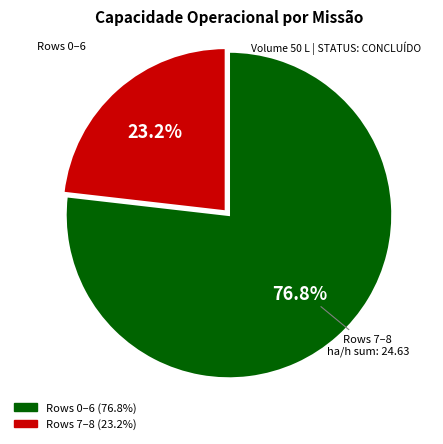

Does any single category account for the majority?

Yes